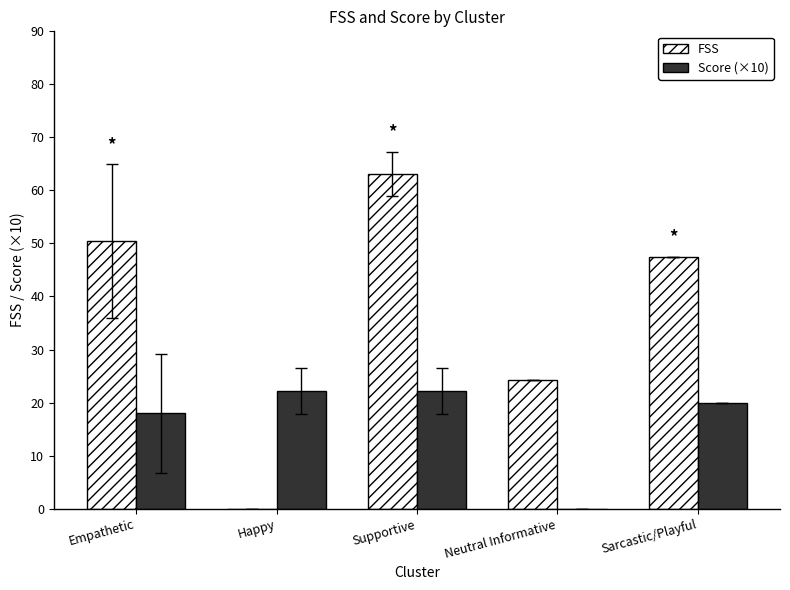

Reading left to right, transcribe all the data shown in this chart.

FSS: 50.4	0.0	63.1	24.3	47.5
Score (×10): 18.0	22.2	22.2	0.0	20.0